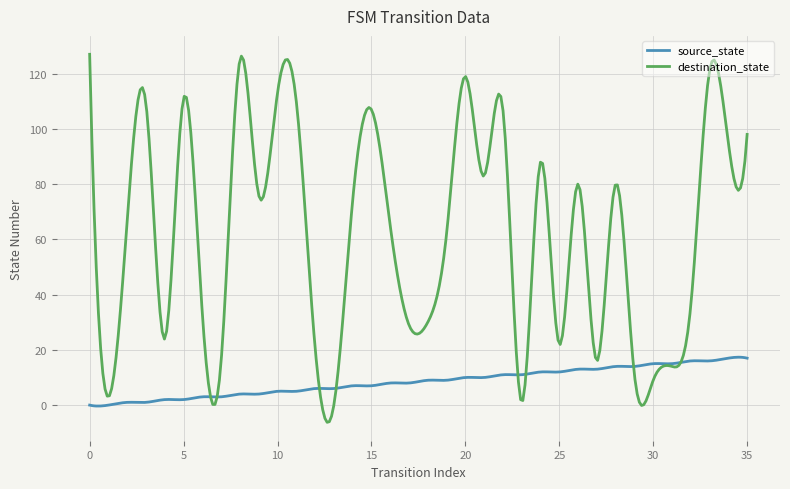

What is the minimum value for destination_state?

-6.2